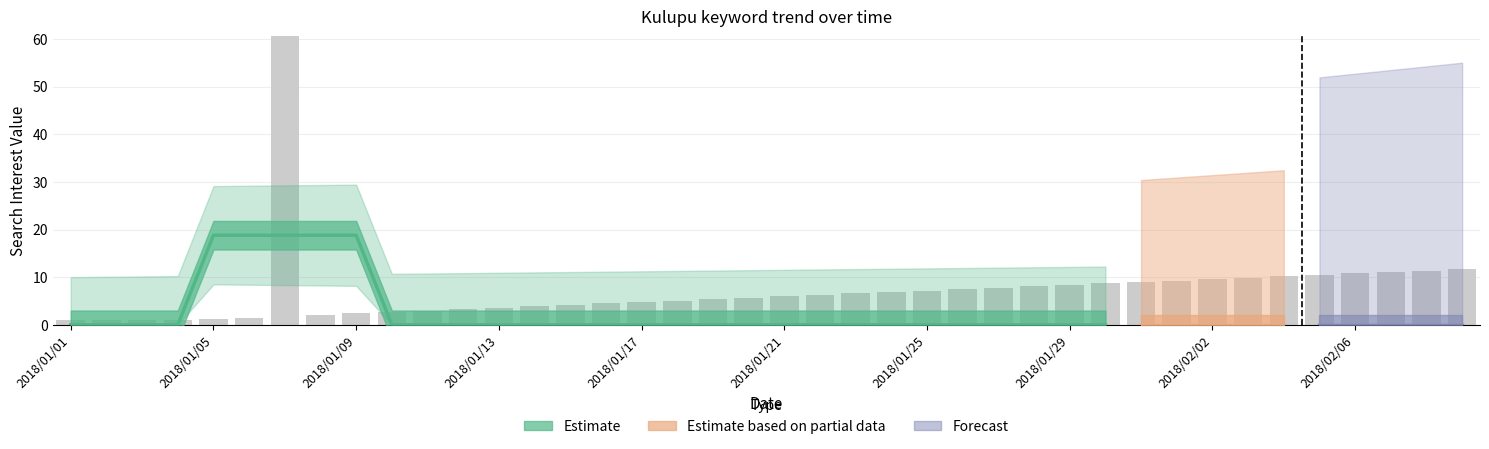

True or false: the data shows -64 at 2018/01/12.

False